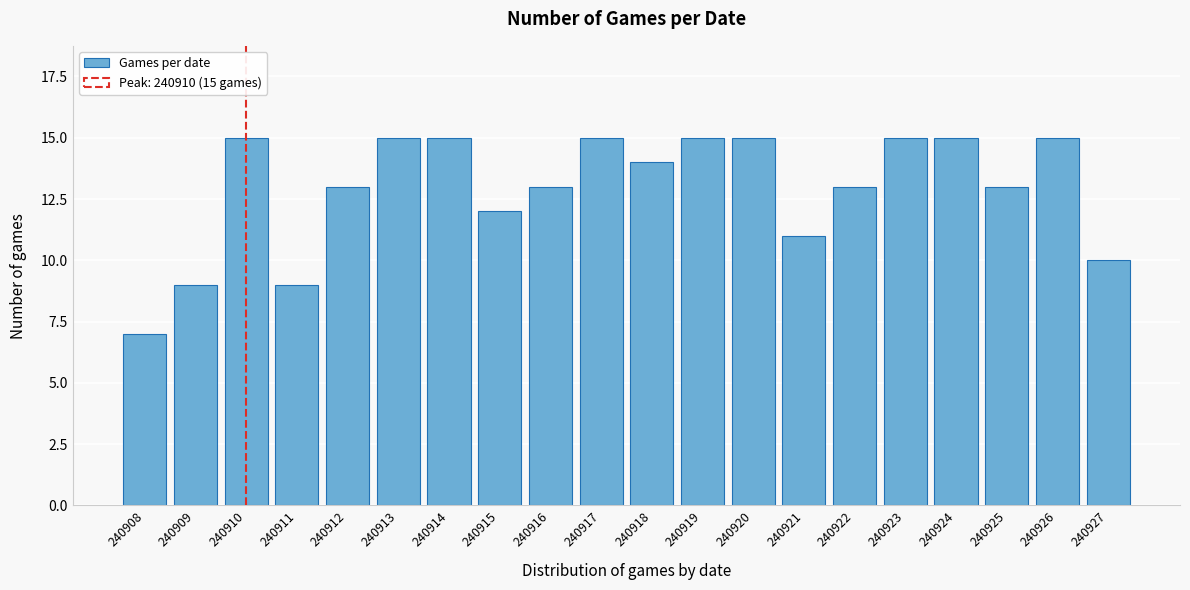

Reading left to right, what are all the values shown in this chart?

7	9	15	9	13	15	15	12	13	15	14	15	15	11	13	15	15	13	15	10